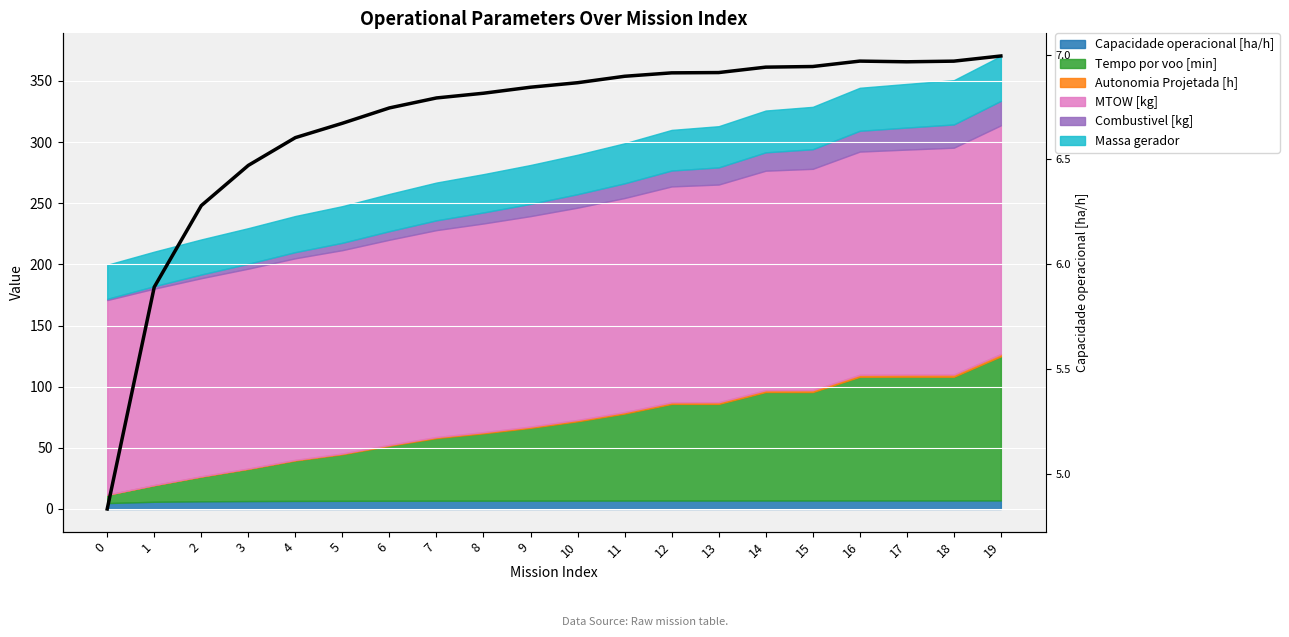

Where is the first local minimum?

17